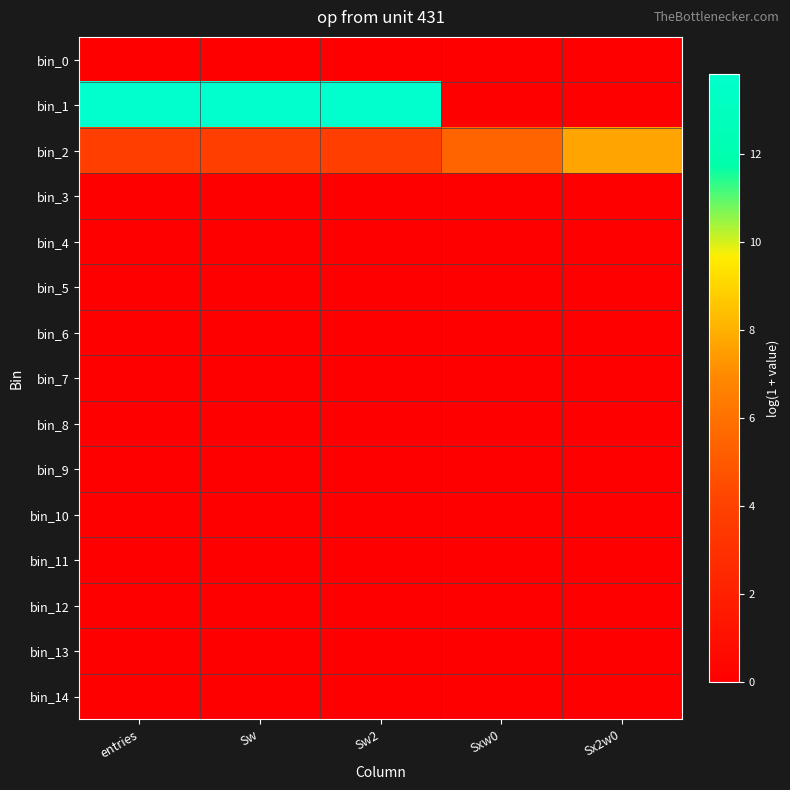

Which has a higher value, Sx2w0 or entries?

Sx2w0